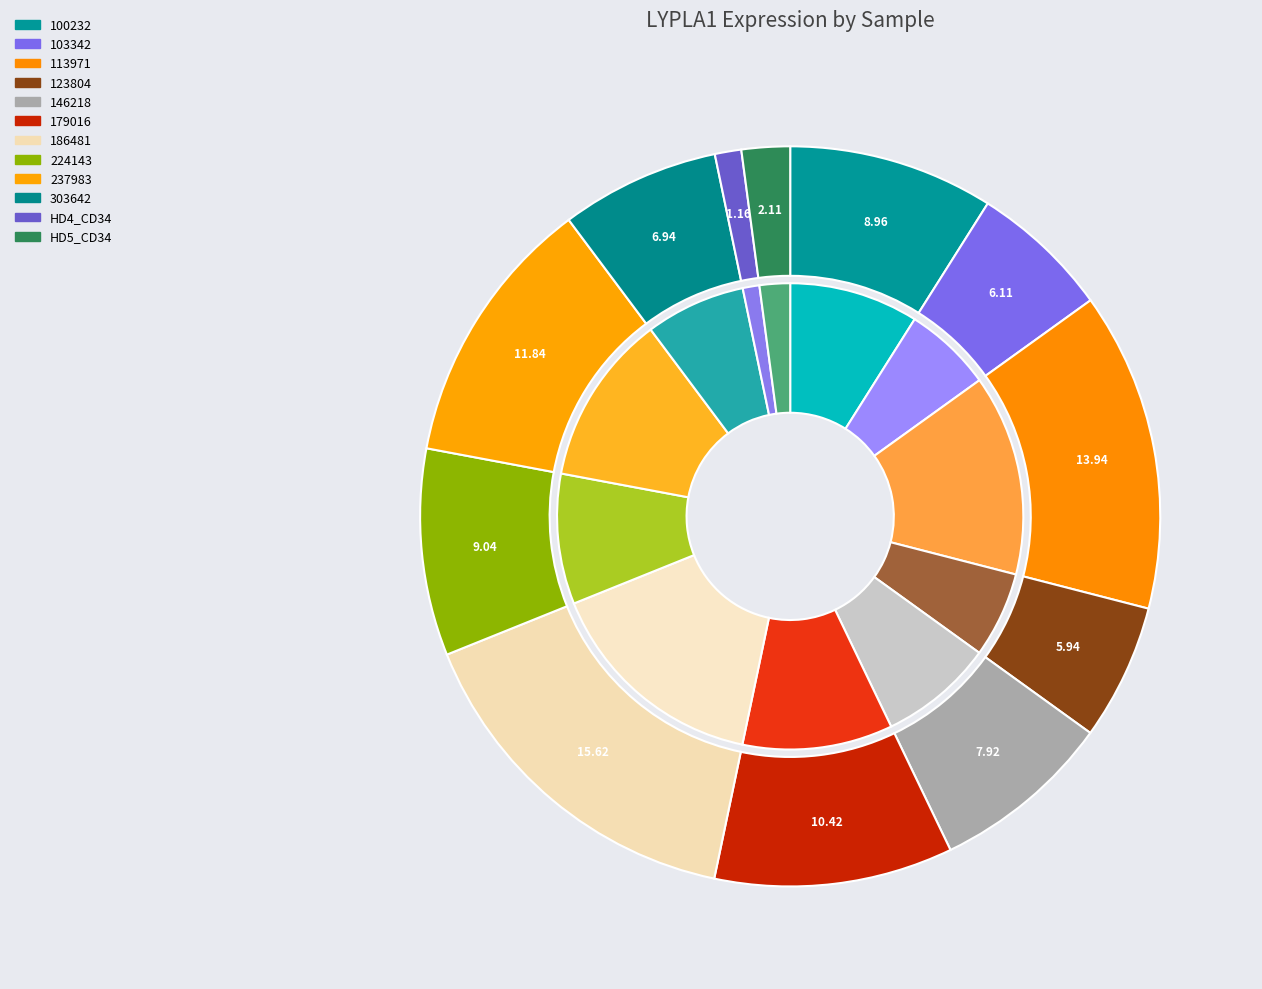

To the nearest percent, what is the difference between the largest and smallest slice percentages?

14%